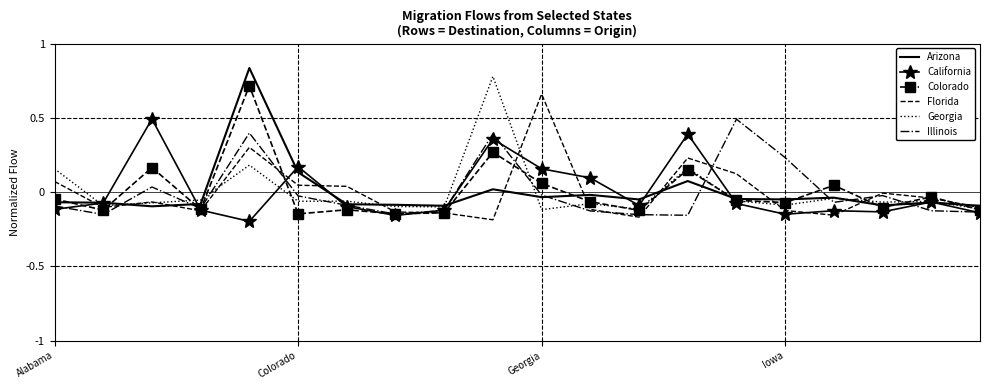

Rank the categories by Illinois value from lowest to highest.

13, 12, Colorado, 7, 19, 11, 18, 8, Iowa, Alabama, 6, 16, 5, 17, 10, Georgia, 15, 9, 4, 14